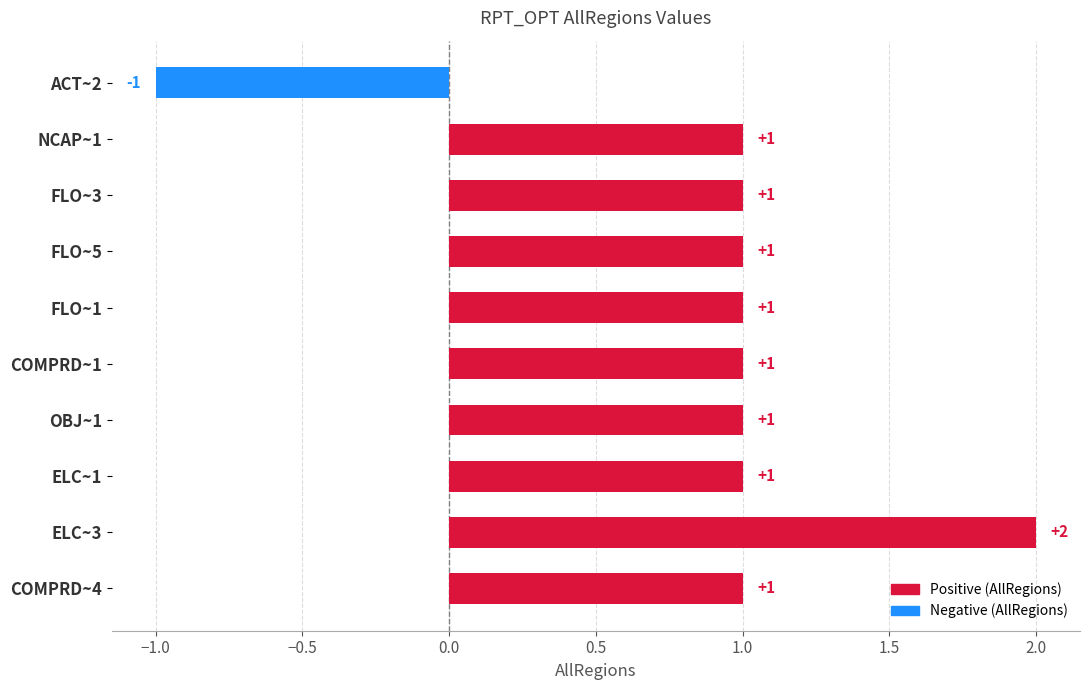

What is the label of the 2nd bar from the top?

NCAP~1